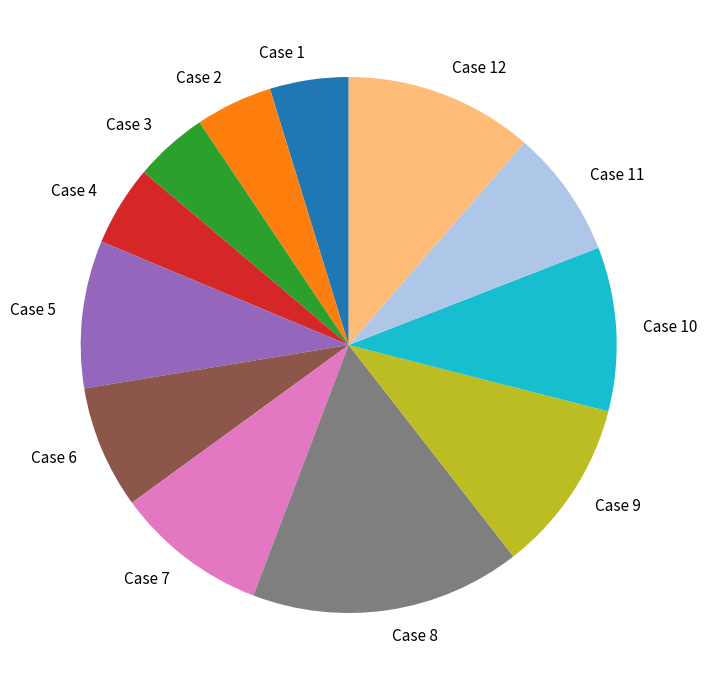

Is it true that Case 2 is 11% of the pie?

False